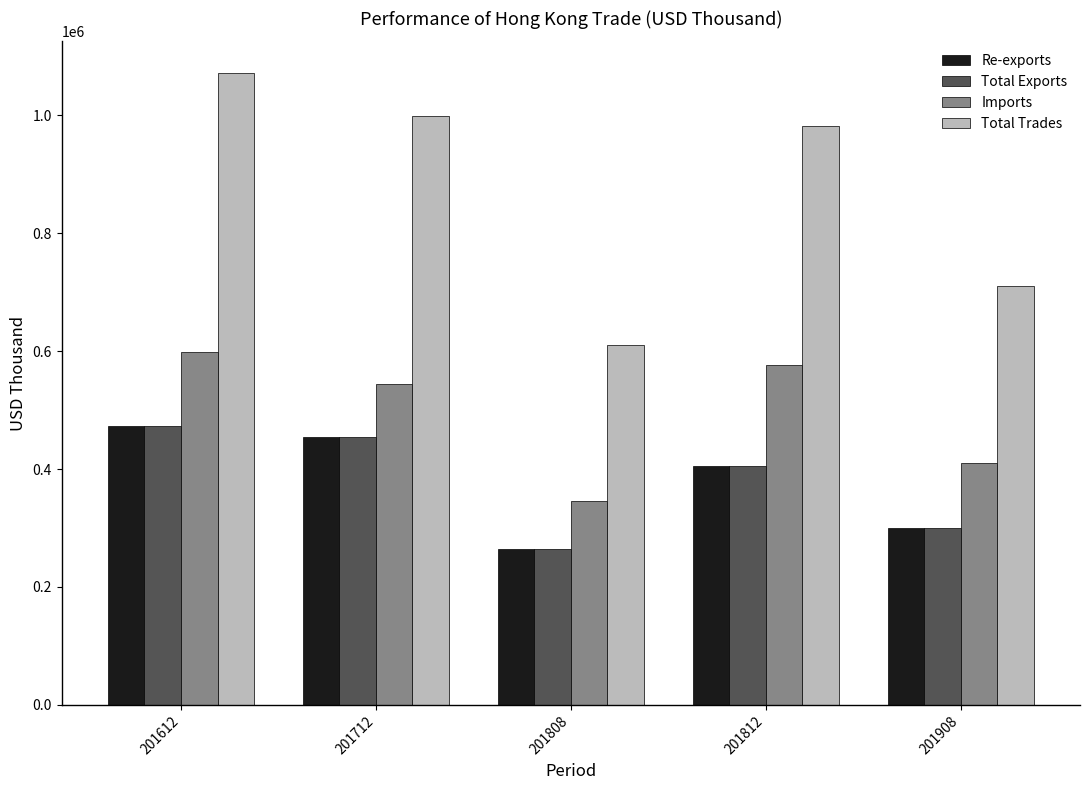

What is the minimum value for Imports?

345457.7